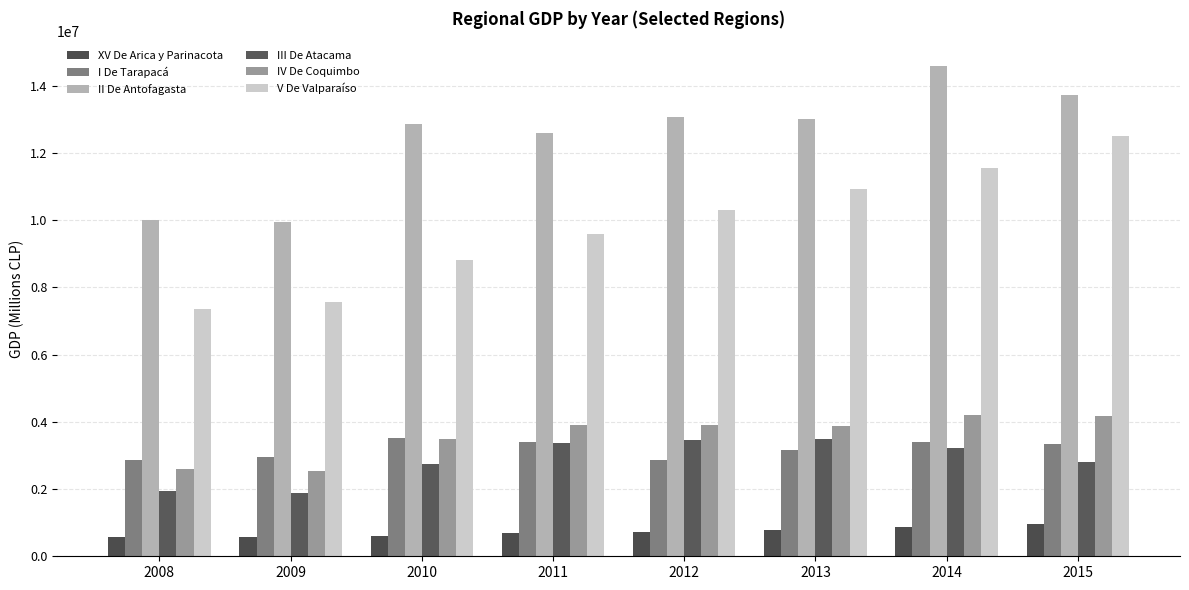

At which category is the sum across all series the highest?

2014